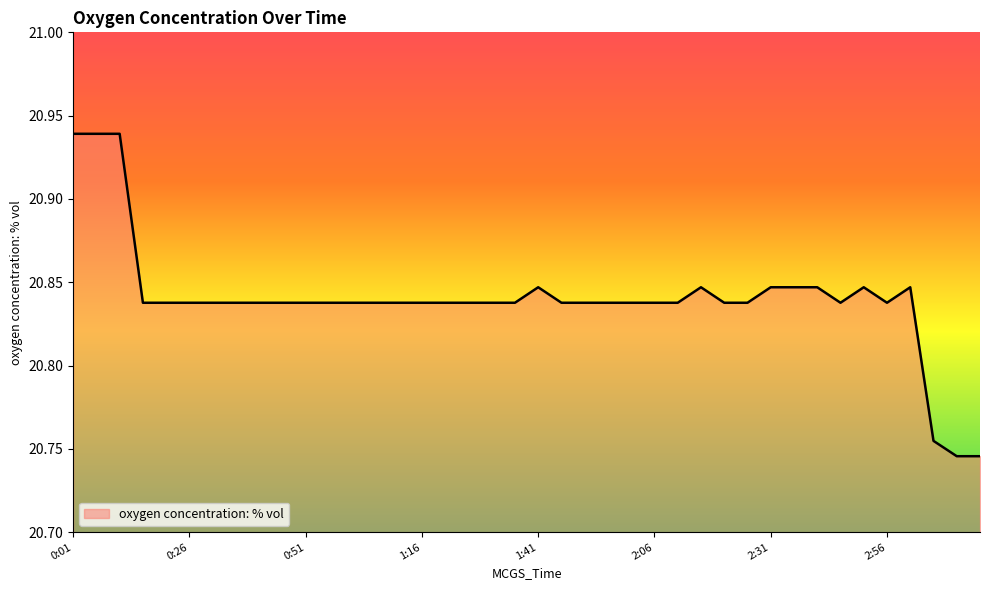

List the labels in order of value, smallest first.

3:11, 3:16, 3:06, 0:16, 0:21, 0:26, 0:31, 0:36, 0:41, 0:46, 0:51, 0:56, 1:01, 1:06, 1:11, 1:16, 1:21, 1:26, 1:31, 1:36, 1:46, 1:51, 1:56, 2:01, 2:06, 2:11, 2:21, 2:26, 2:46, 2:56, 1:41, 2:16, 2:31, 2:36, 2:41, 2:51, 3:01, 0:01, 0:06, 0:11